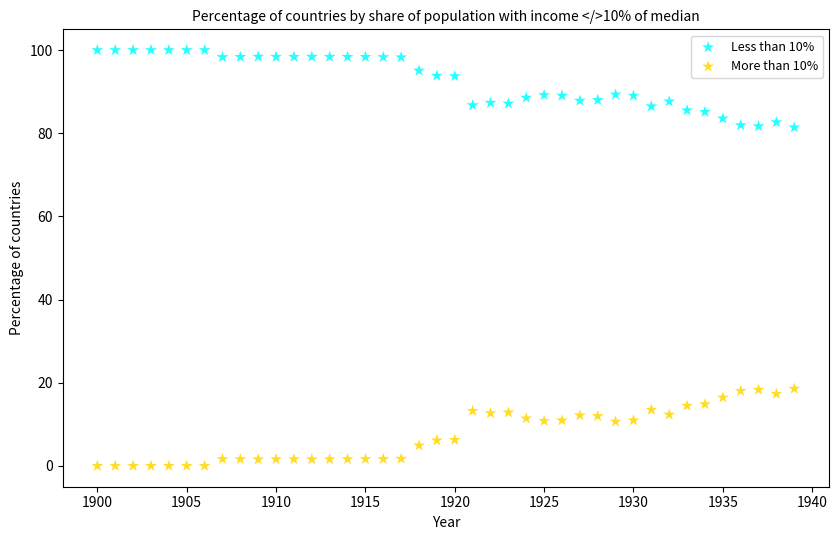

Which series reaches the minimum Y coordinate?

More than 10%